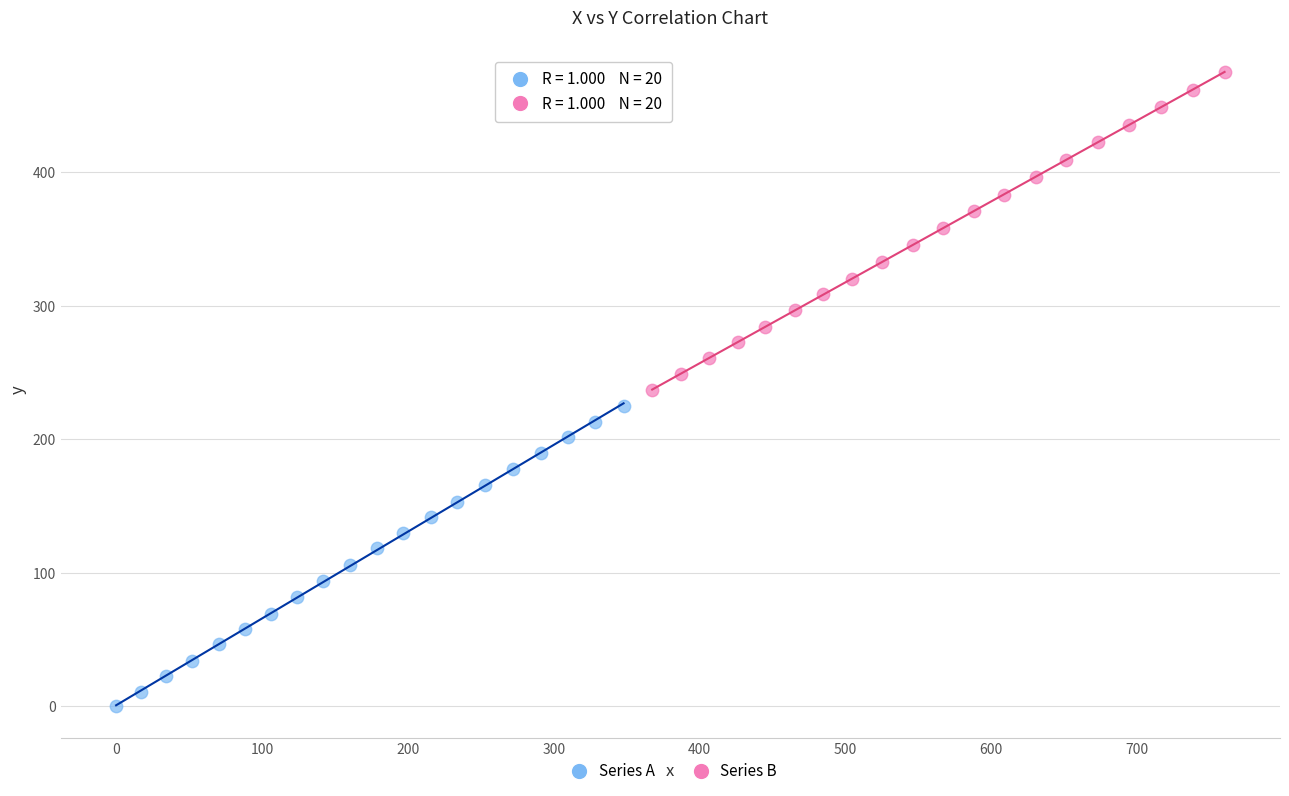

Which series reaches the maximum Y coordinate?

Series B